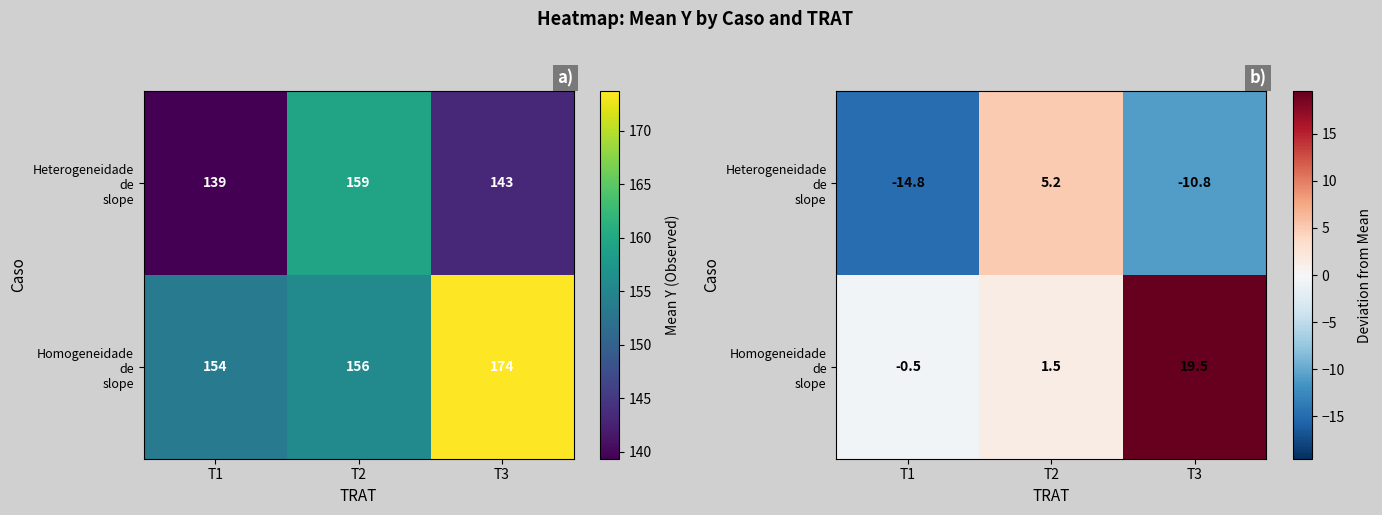

At which category is the sum across all series the highest?

T3